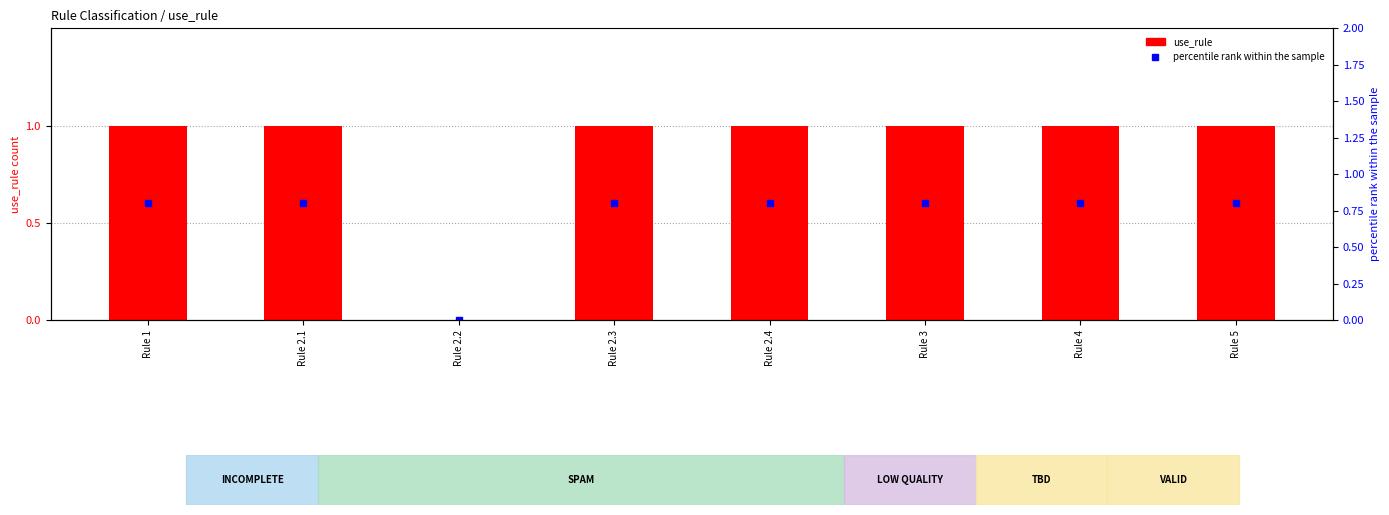

At Rule 3, list the series in order from smallest to largest.

percentile rank within the sample, use_rule